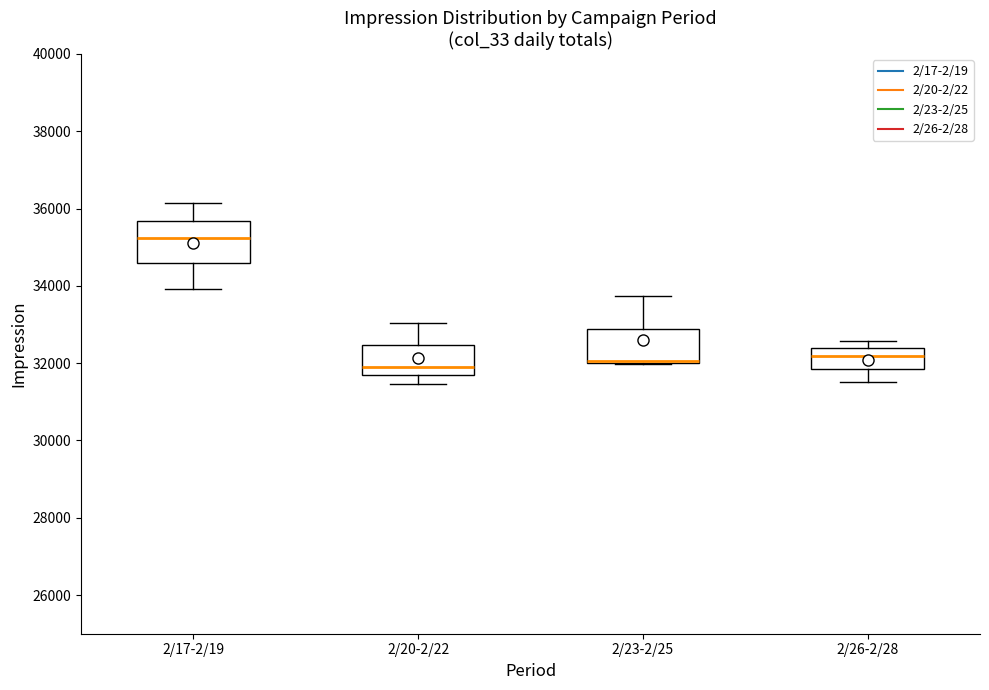

Which box is the tallest, from its lower edge to its upper edge?

2/17-2/19